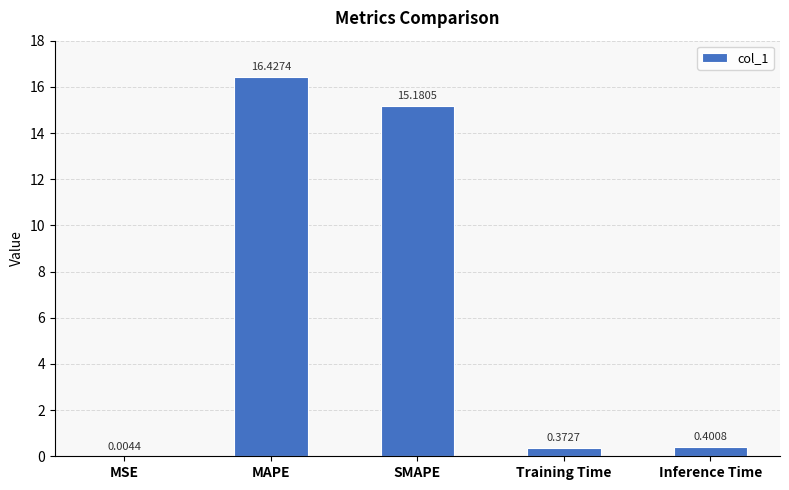

What is the change in value from MAPE to Training Time?

-16.1